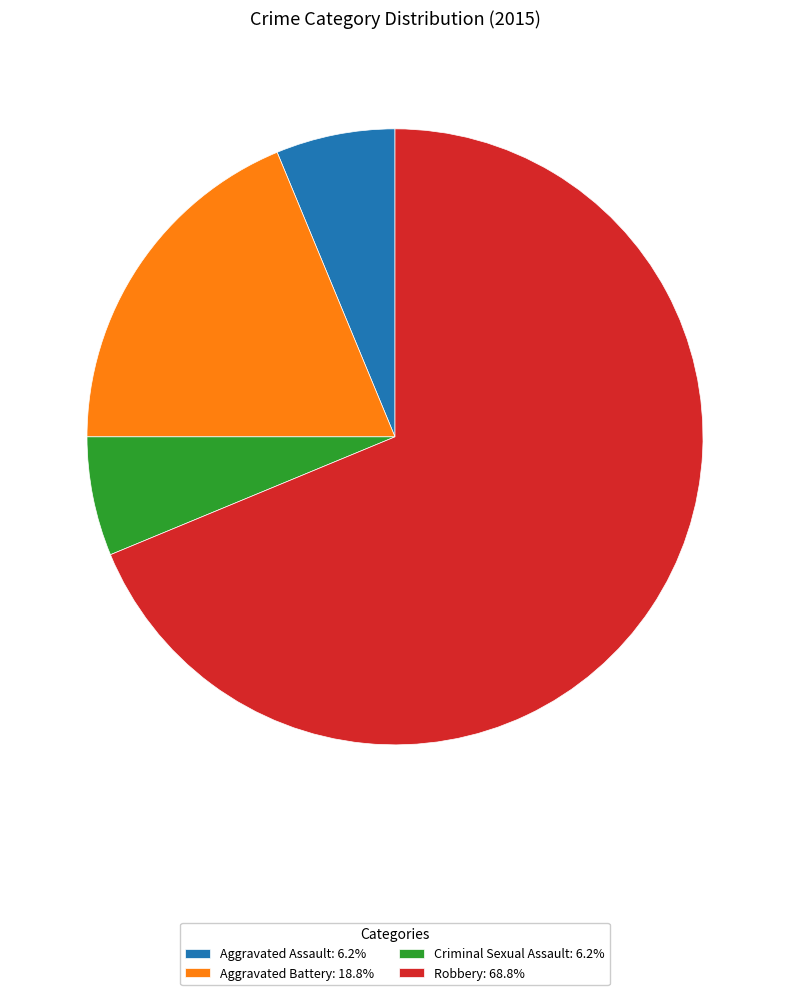

Count the number of slices in the pie.

4